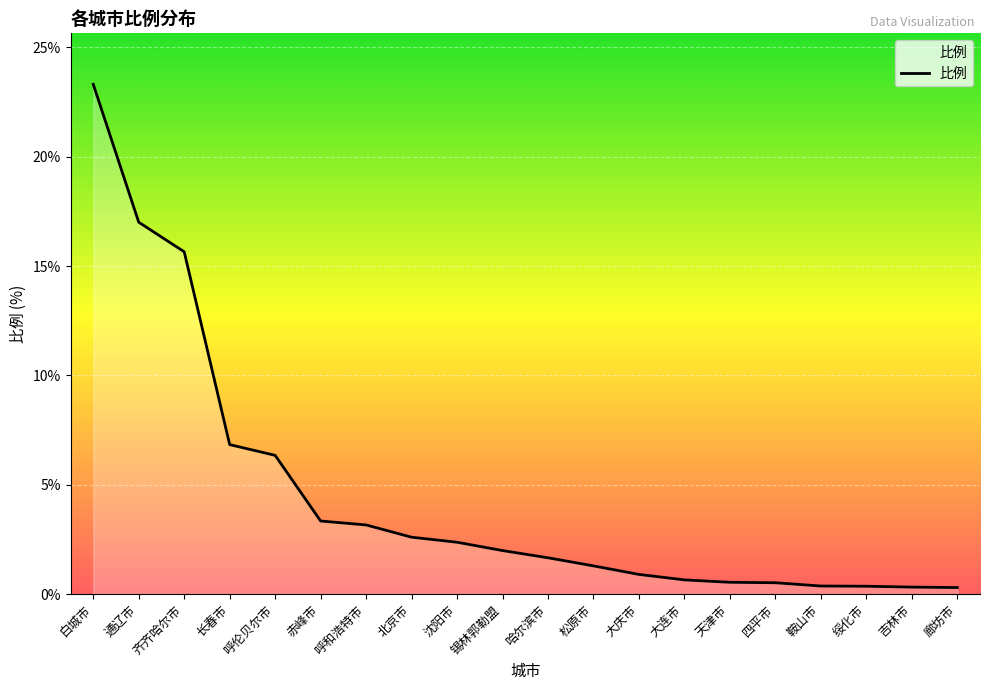

Which has a higher value, 吉林市 or 松原市?

松原市